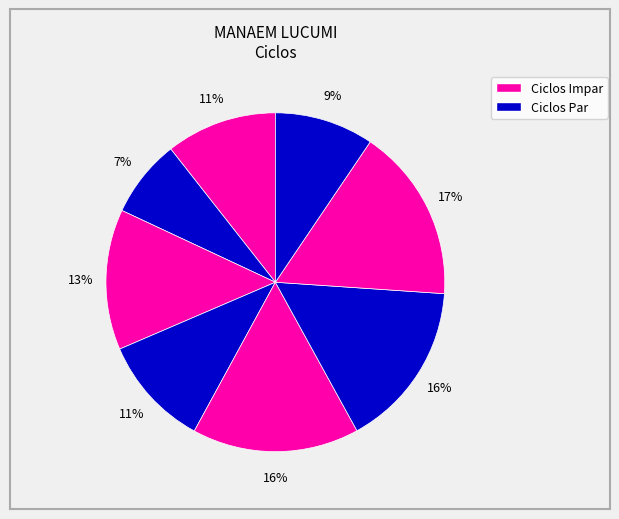

To the nearest percent, what is the average slice percentage?

12%